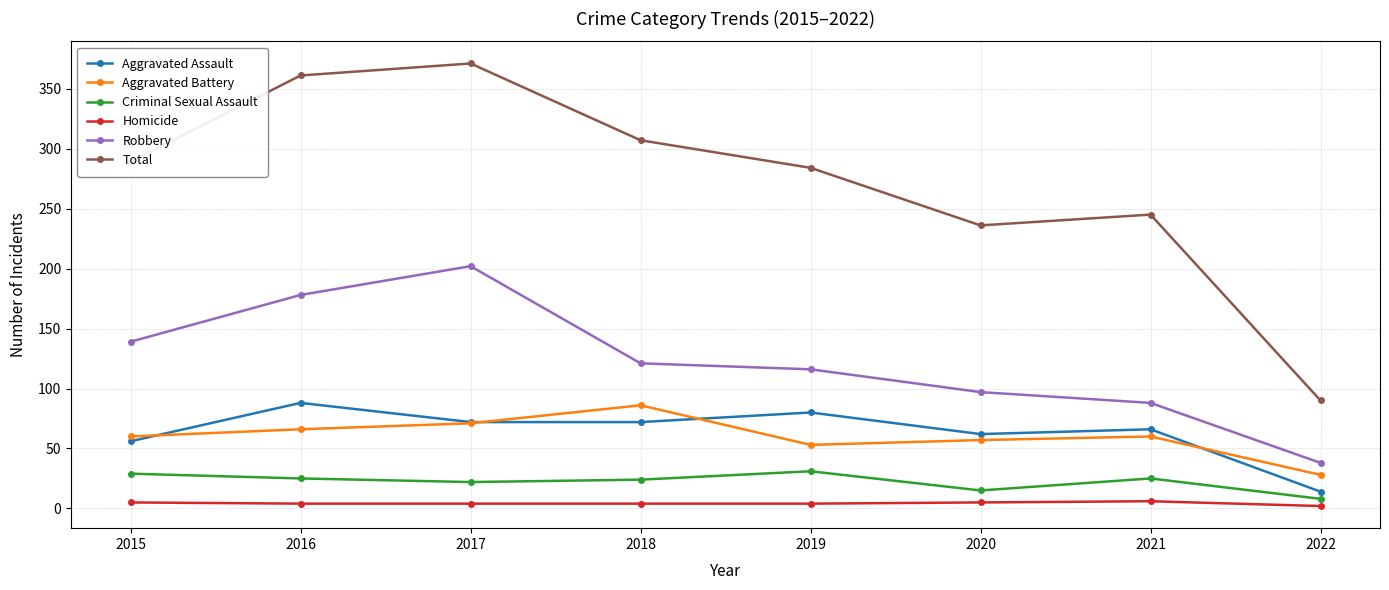

The Robbery series shows 39 at 2015. True or false?

False